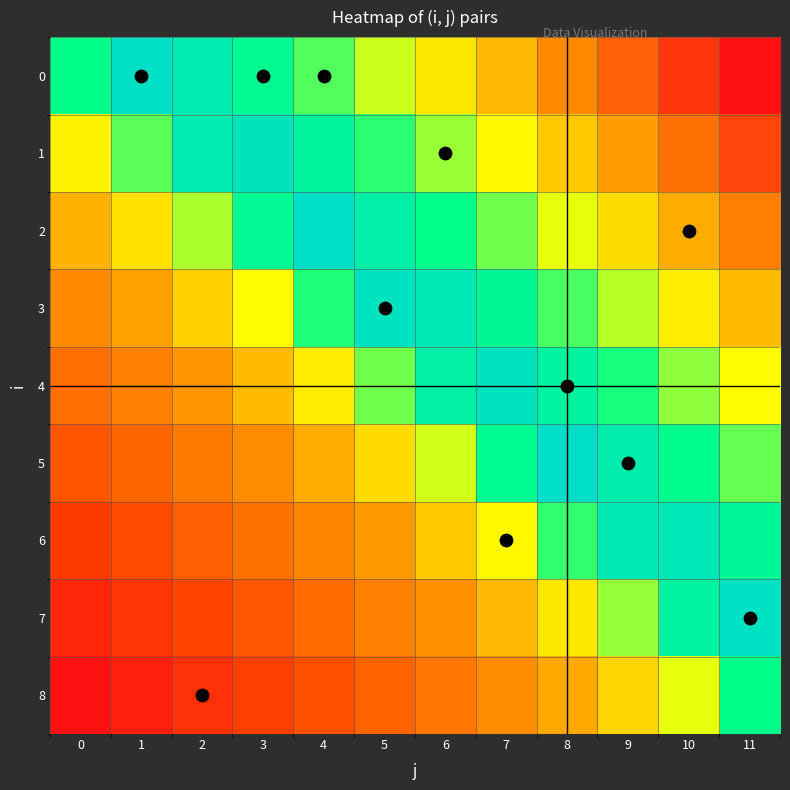

Which has a higher value, 6 or 11?

11